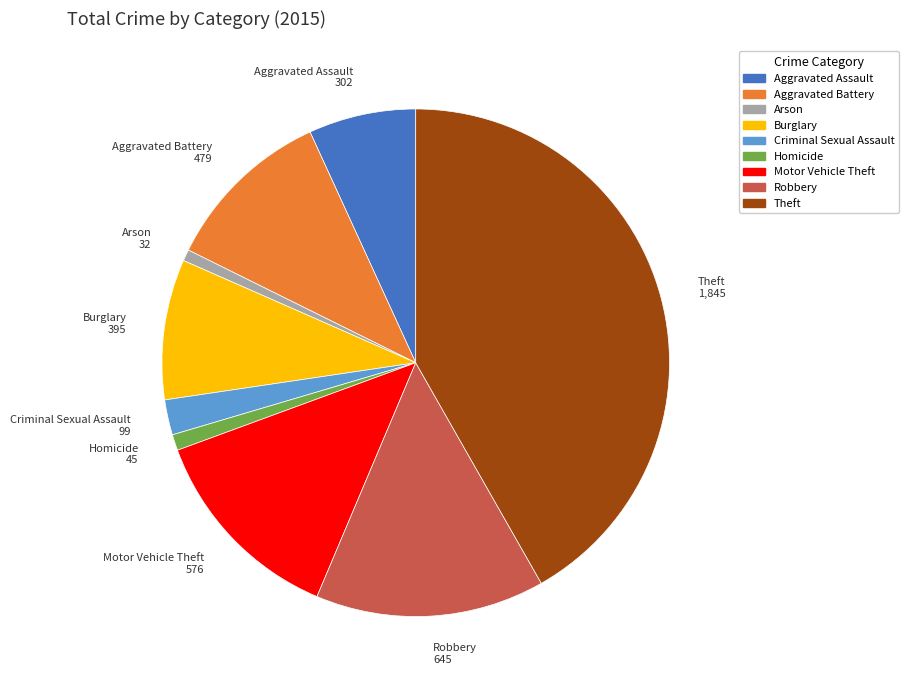

Combined, do Theft and Robbery account for over 50%?

Yes